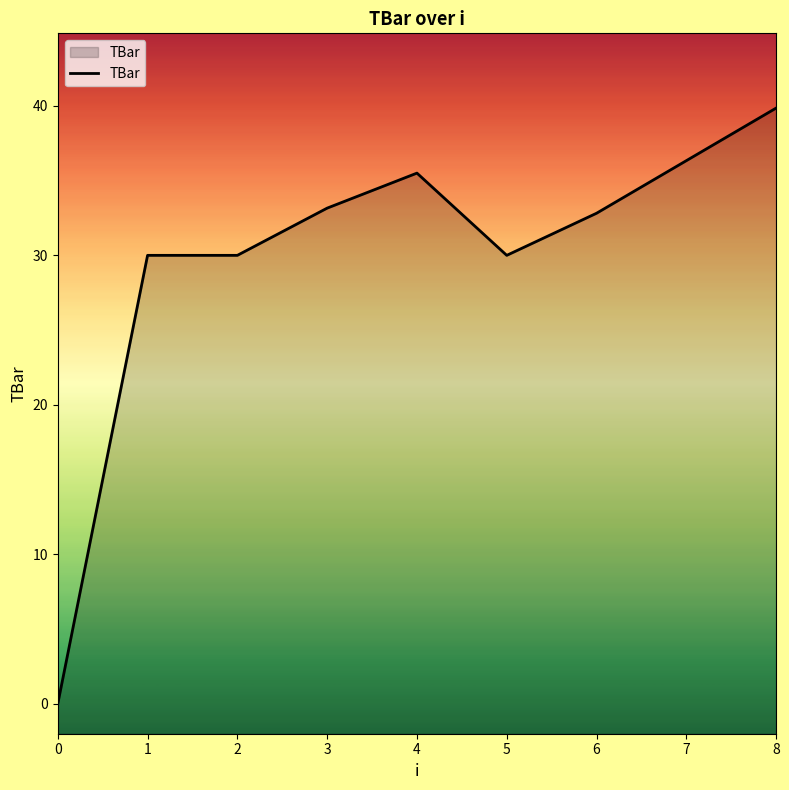

Does the chart display data point markers on the line(s)?

No